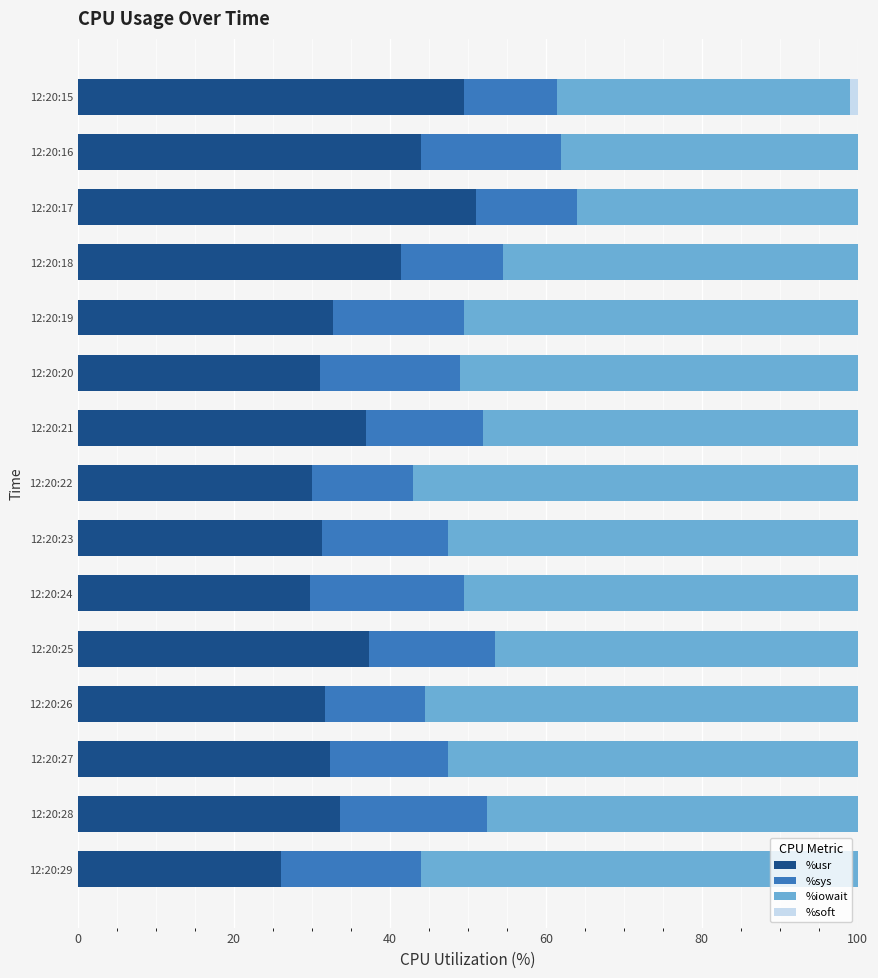

What is the total value across all series at 12:20:16?

100.0